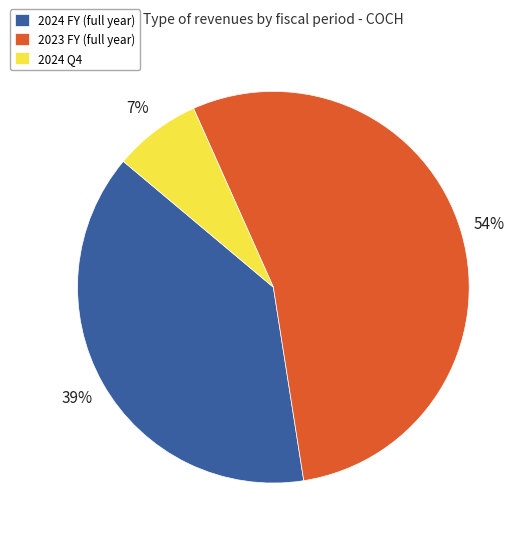

To the nearest percent, what percentage of the pie is 2023 FY?

54%